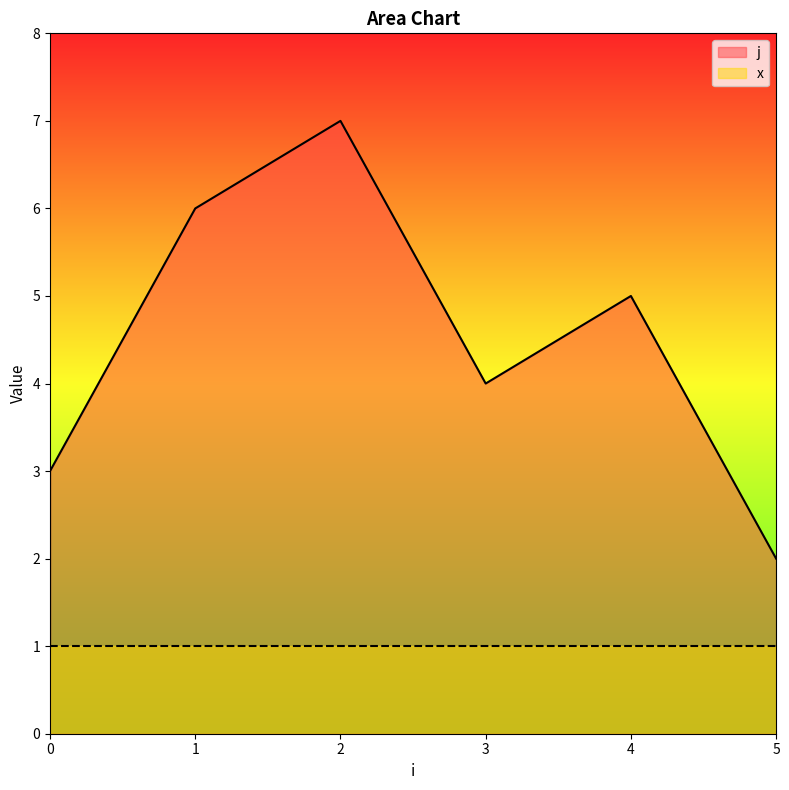

True or false: the data shows 3 at 0.

True